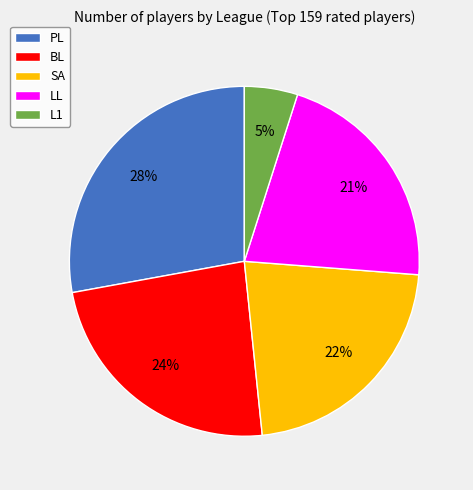

Is there any slice that represents more than half of the pie?

No